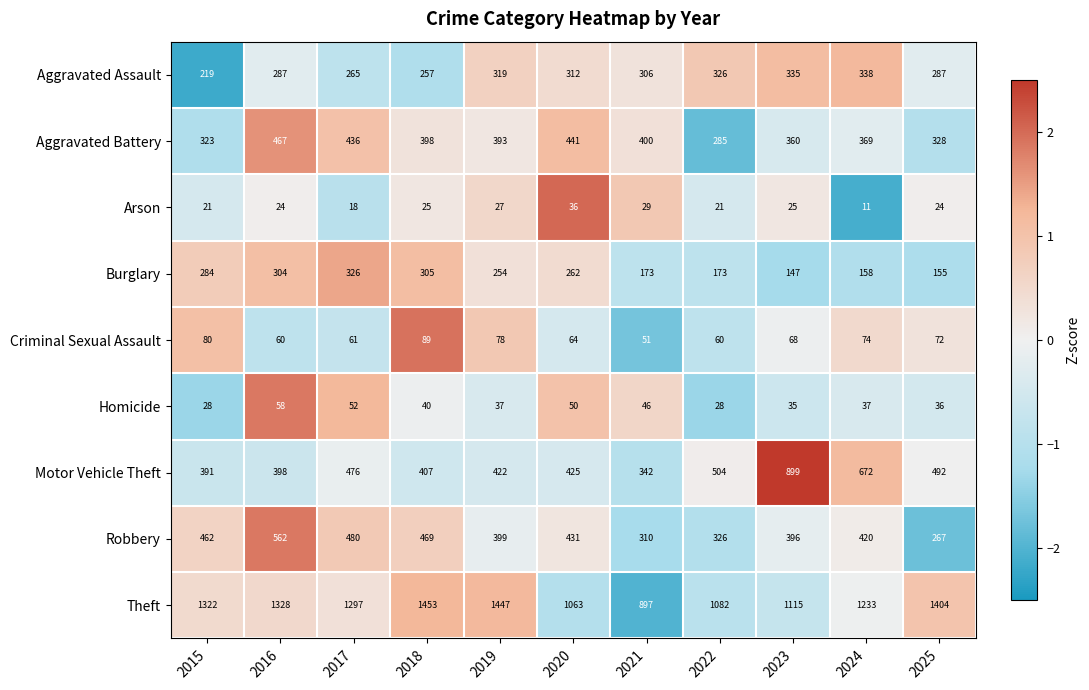

At which category is the sum across all series the highest?

2016